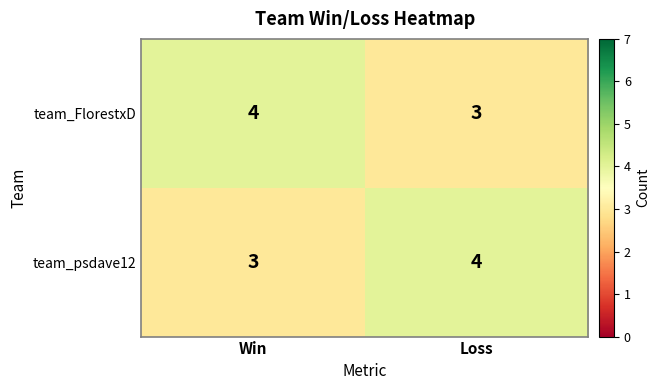

At which label does team_FlorestxD reach its minimum?

Loss